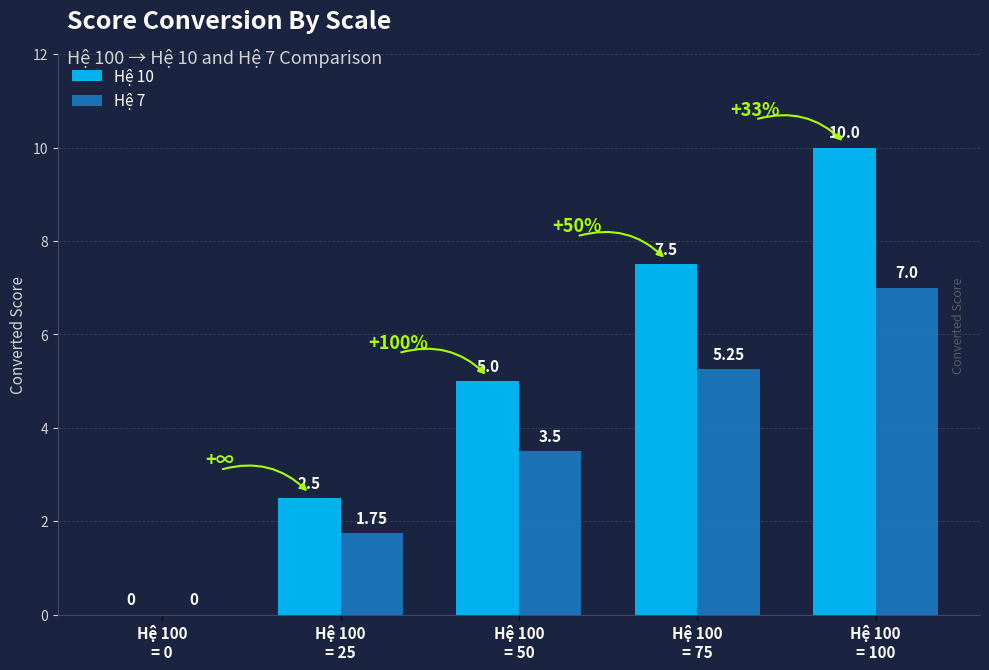

Which series has the largest total across all categories?

Hệ 10